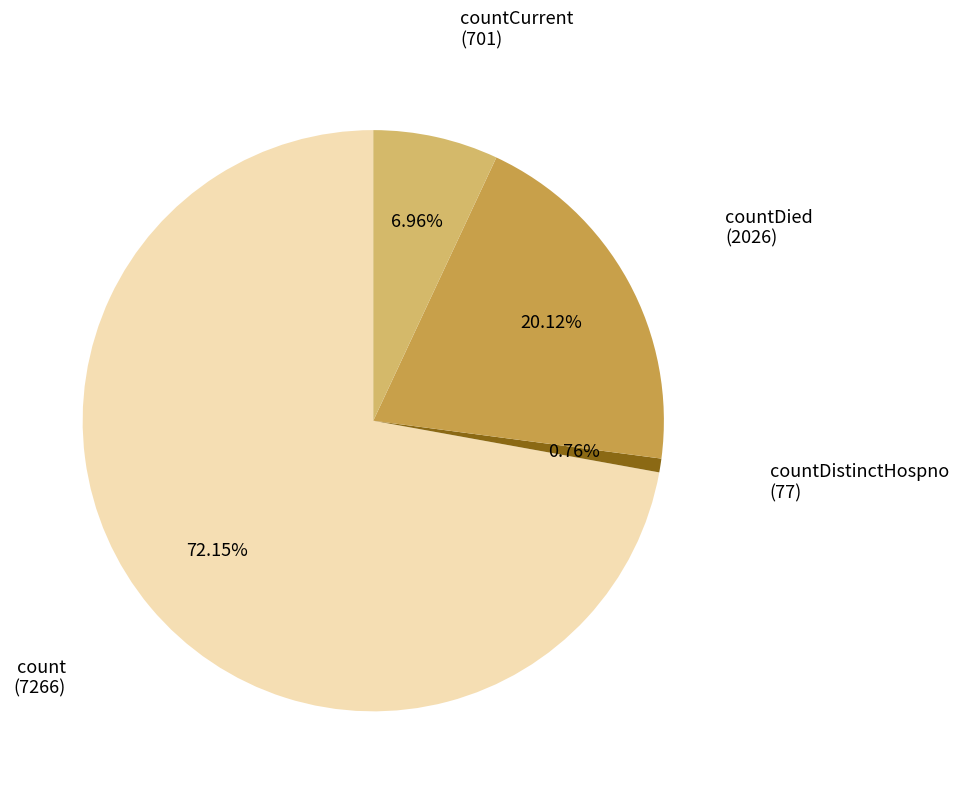

Is there any slice that represents more than half of the pie?

Yes